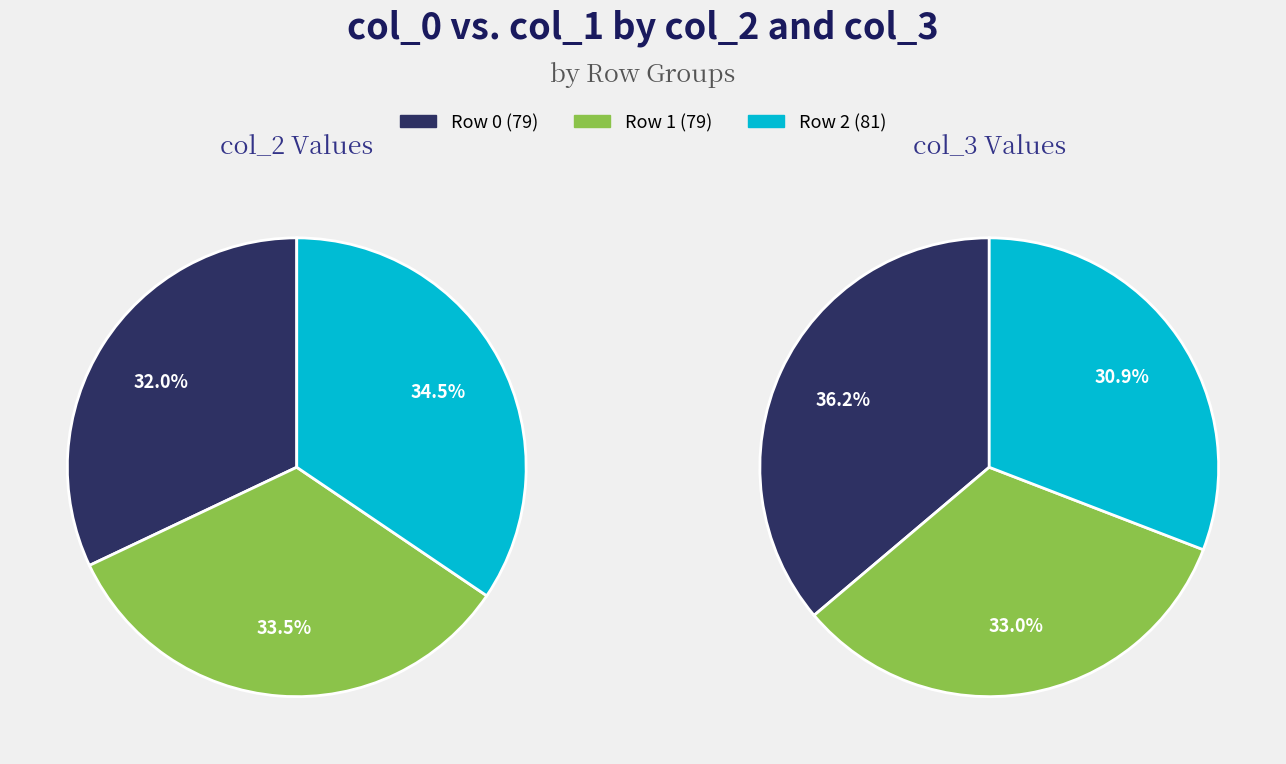

Between 79 and 79, which is larger?

79